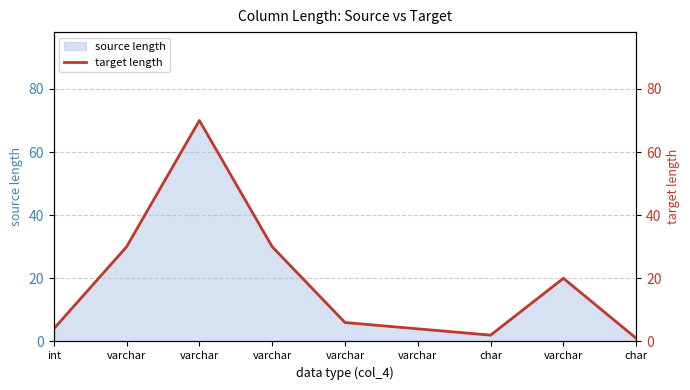

What is the difference between the maximum and second lowest values?

68